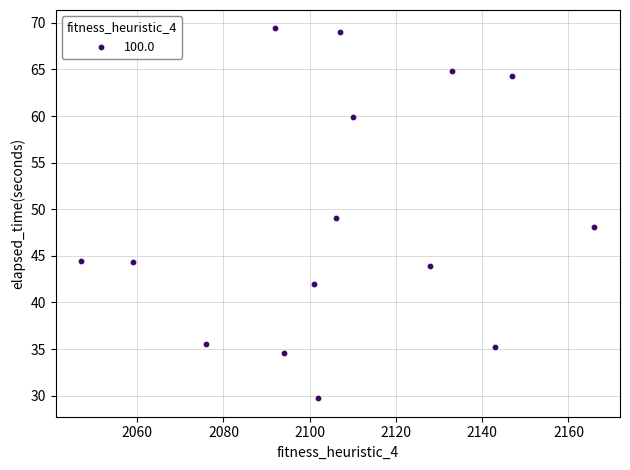

What is the range of Y values (max minus min)?

39.7